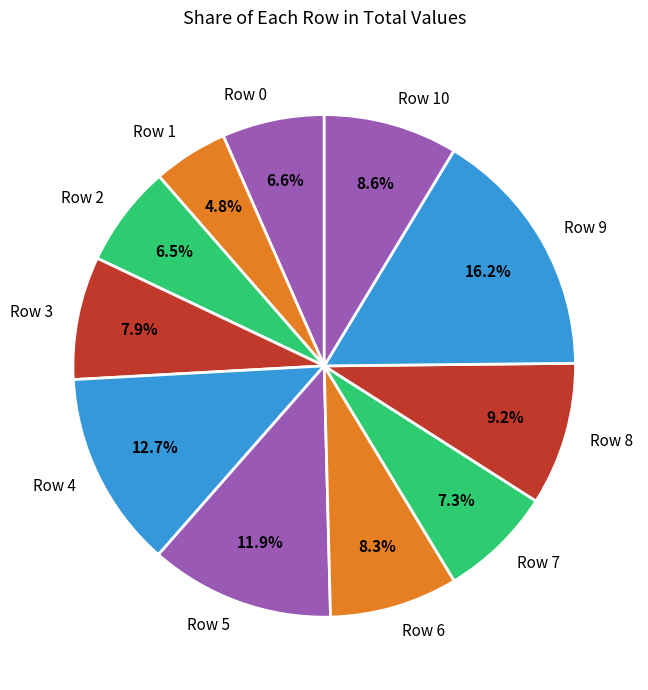

To the nearest percent, what is the combined percentage of Row 6 and Row 3?

16%